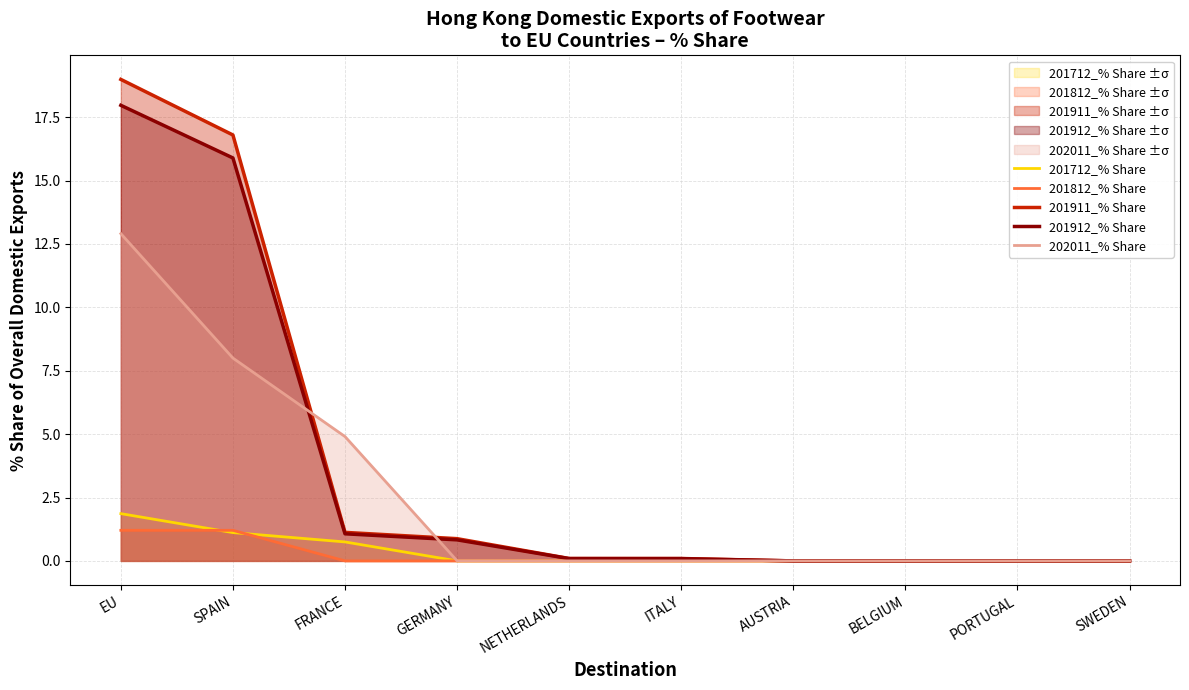

What is the sum of all 201912_% Share values?

35.9